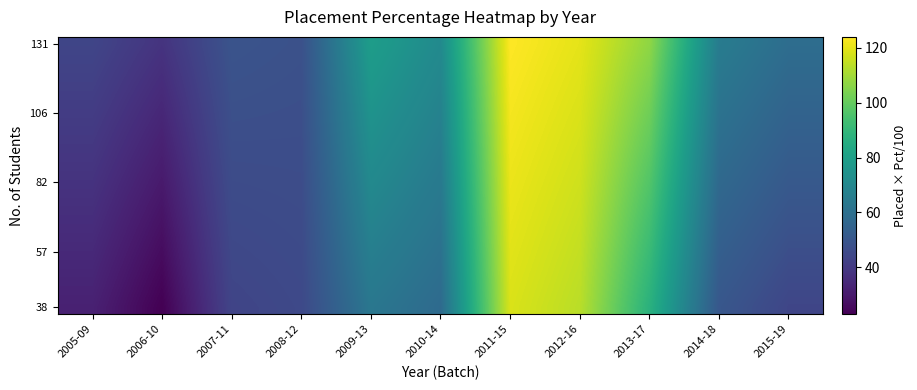

What is the difference between the highest and lowest values at 2014-18?

14.7